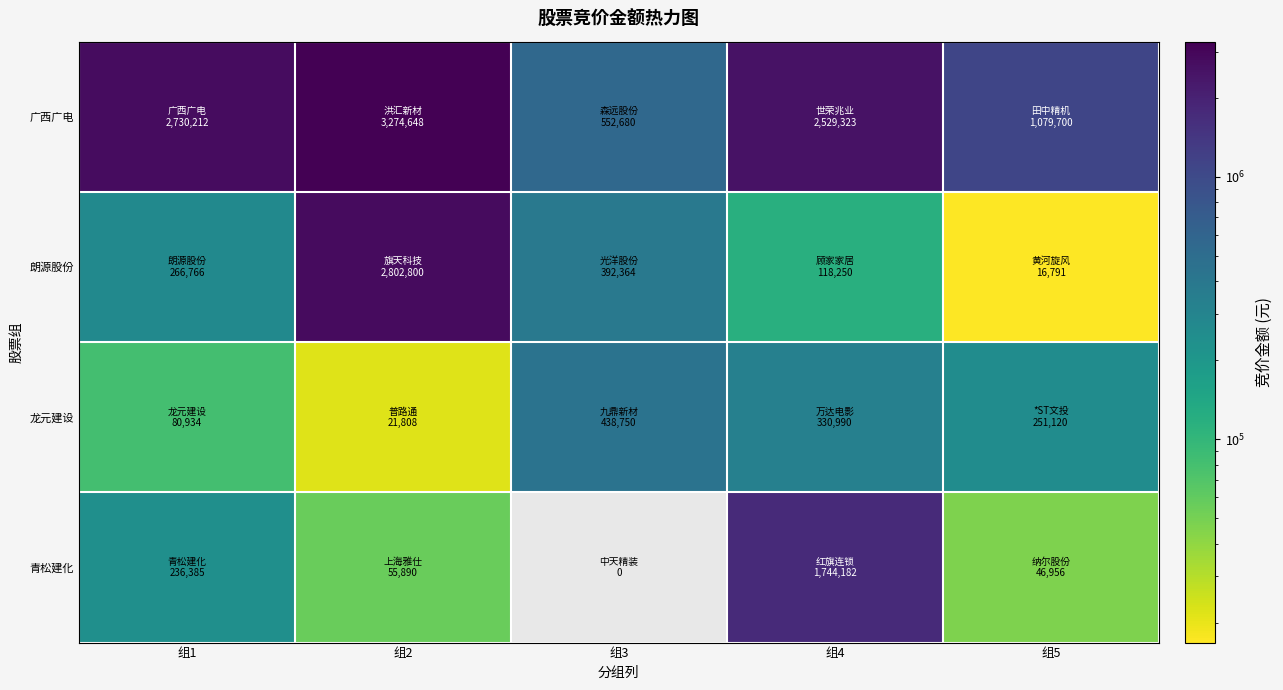

Reading left to right, transcribe all the data shown in this chart.

广西广电: 组1=2730212	组2=3274648	组3=552680	组4=2529323	组5=1079700
朗源股份: 组1=266766	组2=2802800	组3=392364	组4=118250	组5=16791
龙元建设: 组1=80934	组2=21808	组3=438750	组4=330990	组5=251120
青松建化: 组1=236385	组2=55890	组3=0	组4=1744182	组5=46956